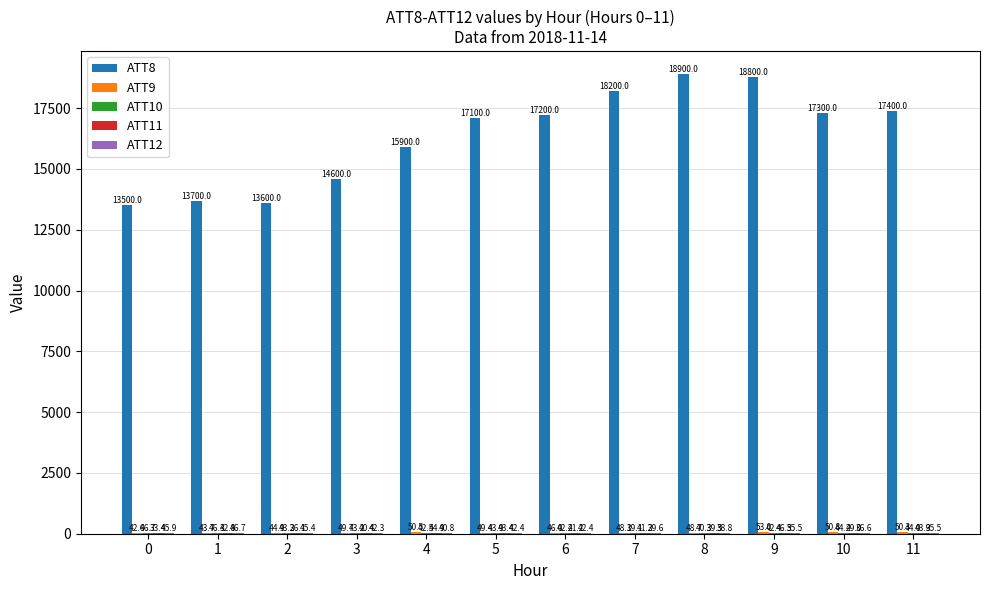

Is it true that ATT8 equals 28390.1 at 5?

False